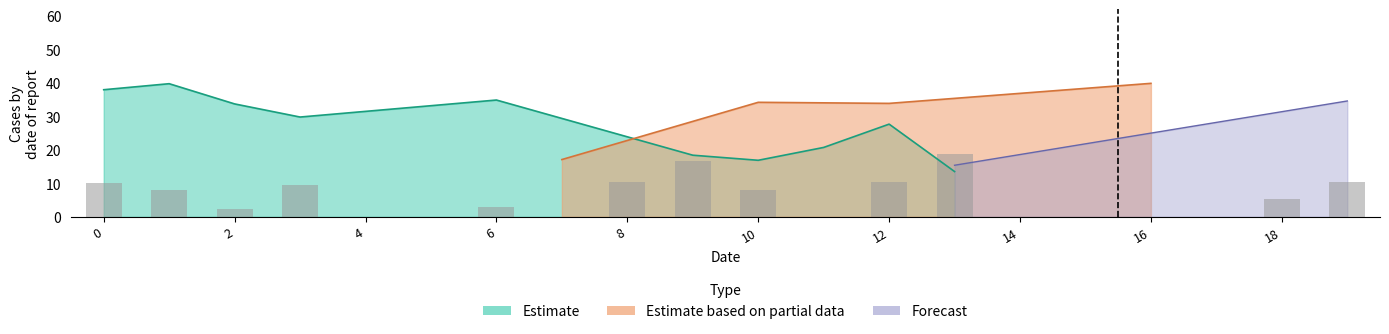

Count the number of values greater than 5.

10